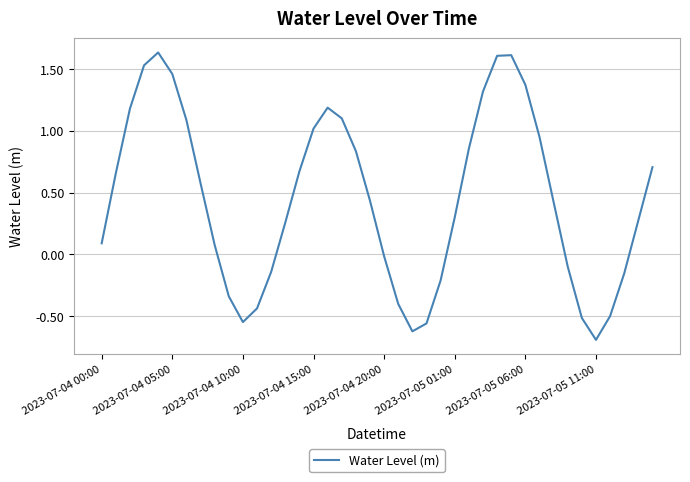

What is the minimum value shown in the chart?

-0.7